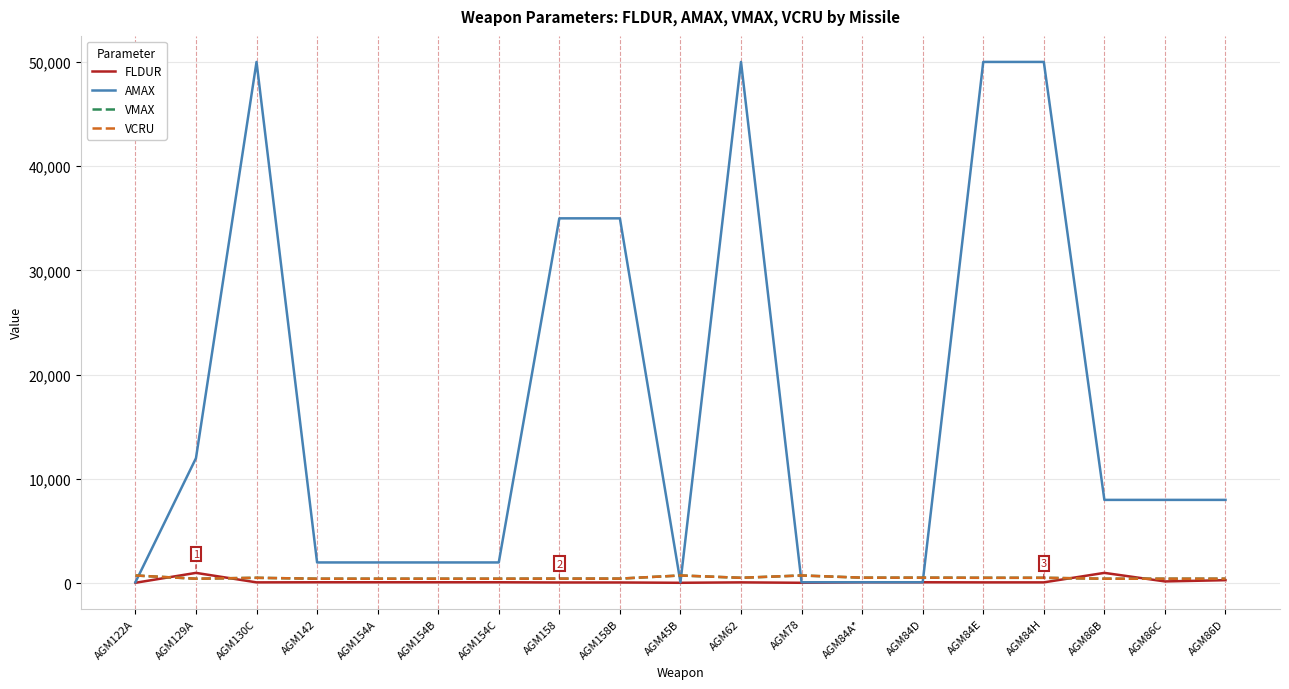

Where is FLDUR nearest to the value 525?

AGM86D